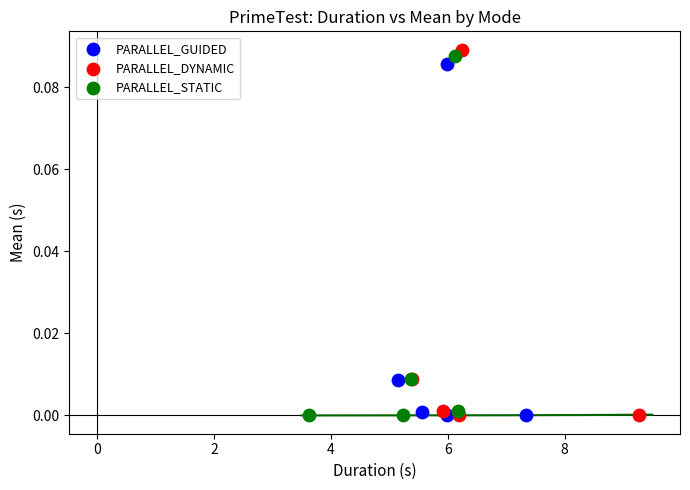

Which series has the widest spread of Y values?

PARALLEL_DYNAMIC